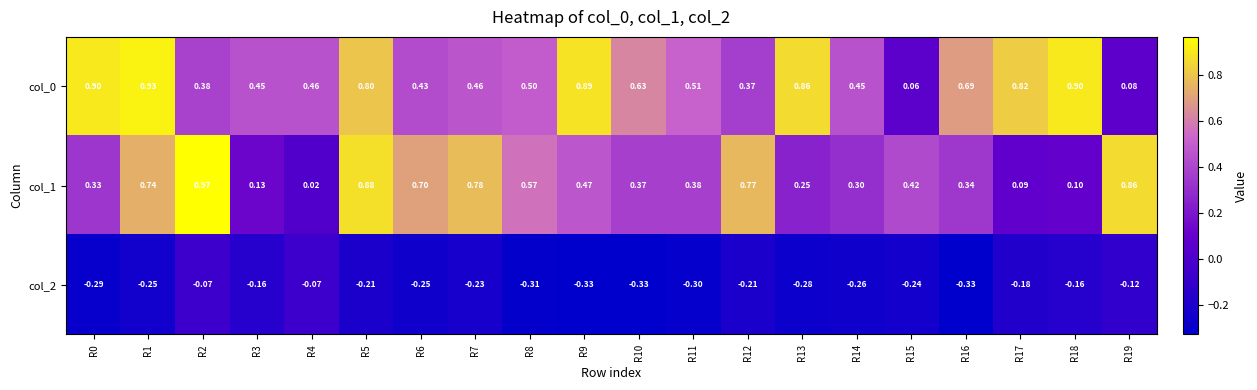

Is the value of col_1 at R18 greater than the value of col_2 at R16?

Yes